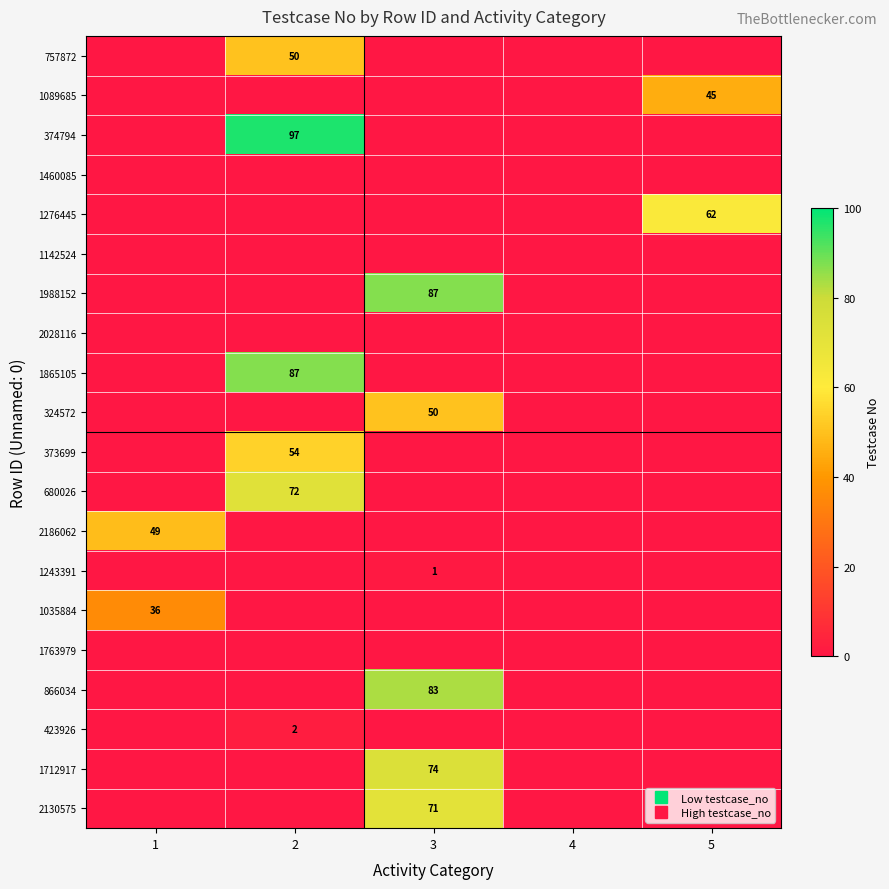

Is it true that 2130575 equals 0 at 2?

True